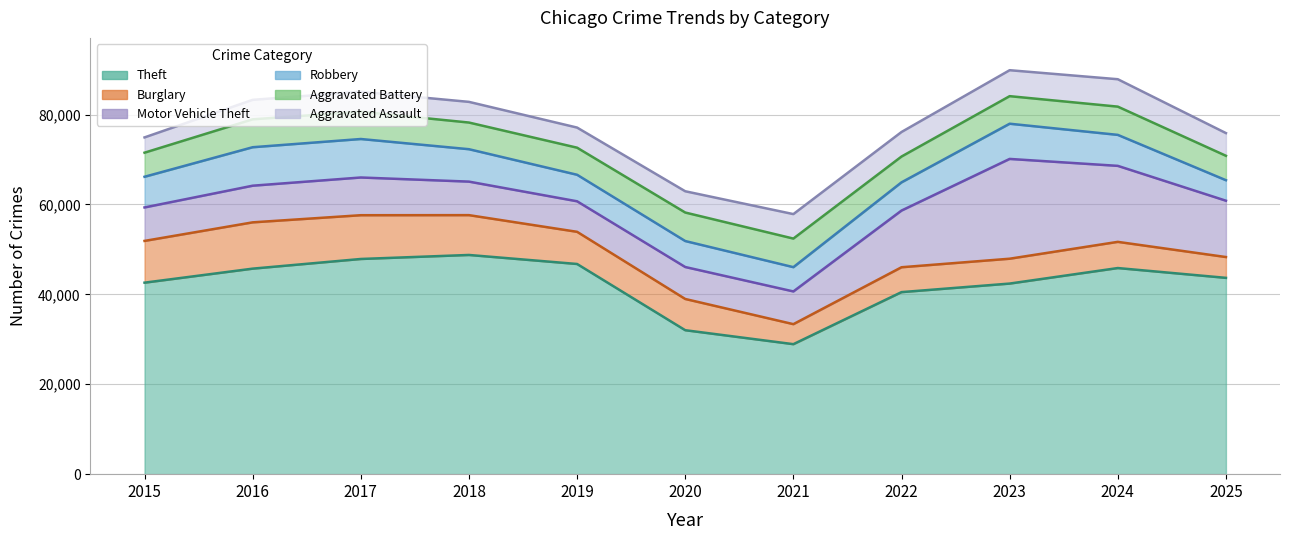

Between 2016 and 2021, which is larger?

2016